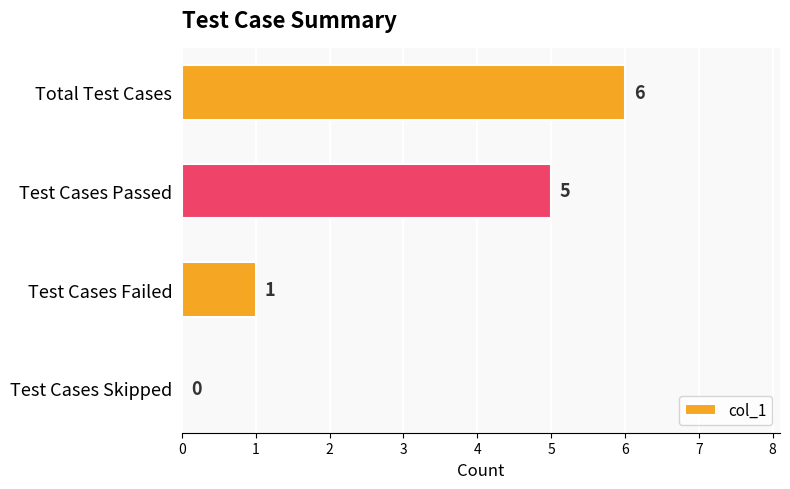

What is the sum of the values at Test Cases Failed and Total Test Cases?

7